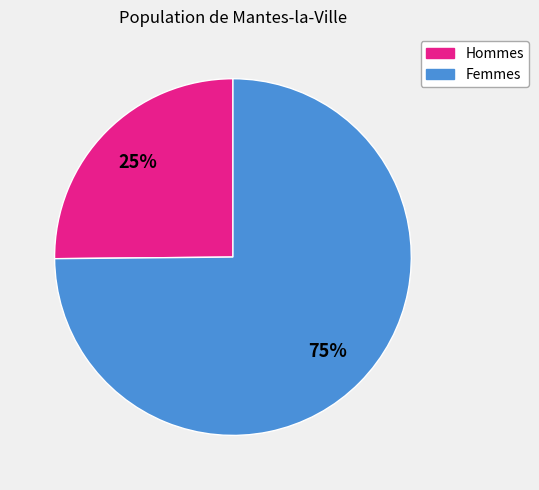

Is there any slice that represents more than half of the pie?

Yes